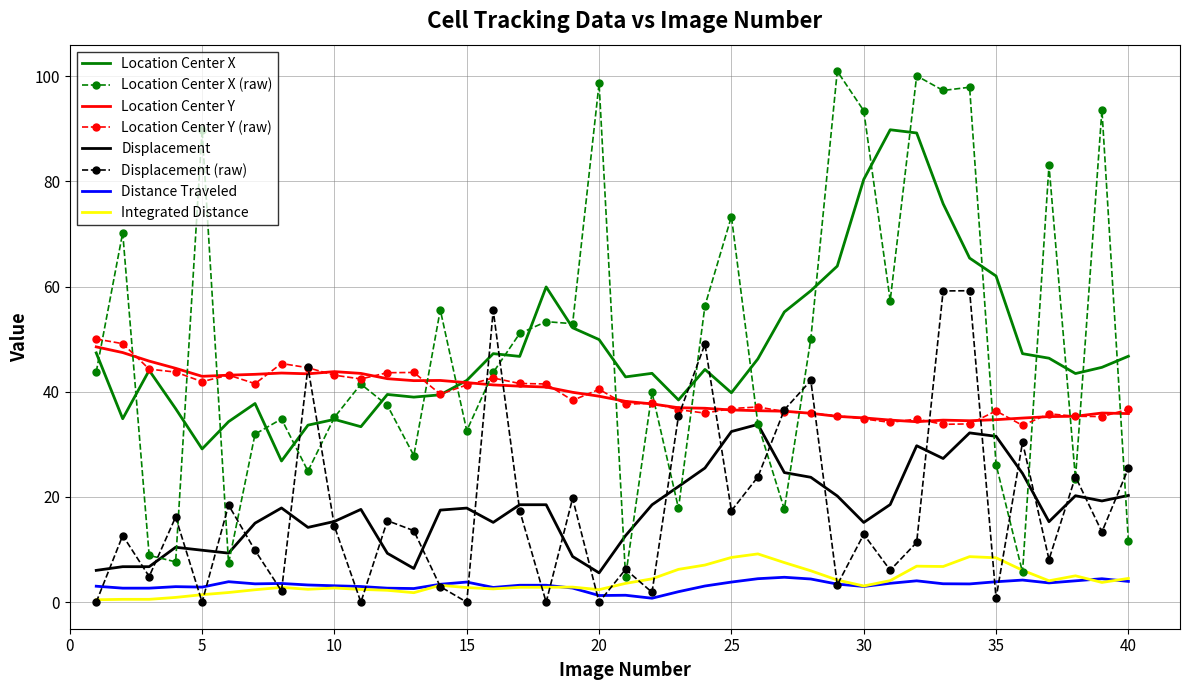

What is the greatest value displayed?

101.0